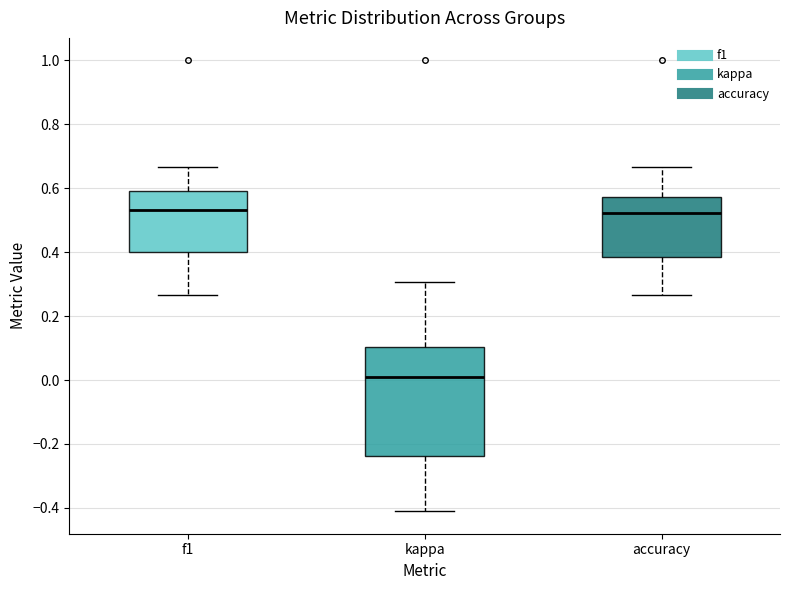

Reading left to right, transcribe this box plot: for each box, give where its median line is, the range the box spans, and where its two whiskers end, as read against the y-axis. The values are not printed on the chart, so give them approximately, as read against the axis.

f1: median 0.54, box 0.40 to 0.60, whiskers 0.26 to 0.66
kappa: median 0.00, box -0.24 to 0.10, whiskers -0.42 to 0.30
accuracy: median 0.52, box 0.38 to 0.58, whiskers 0.26 to 0.66